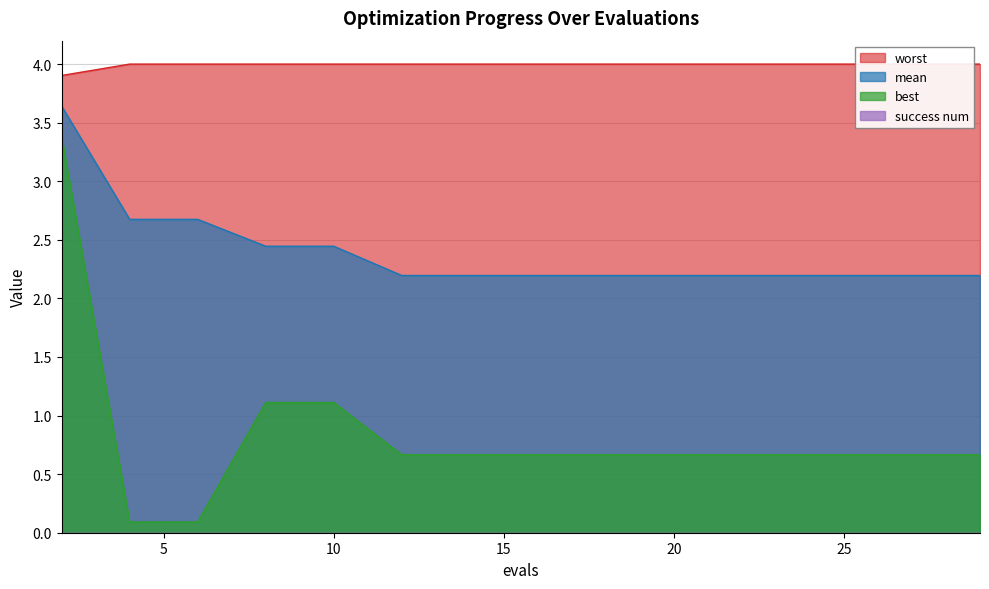

The value of mean at 24 is 2.2. True or false?

True